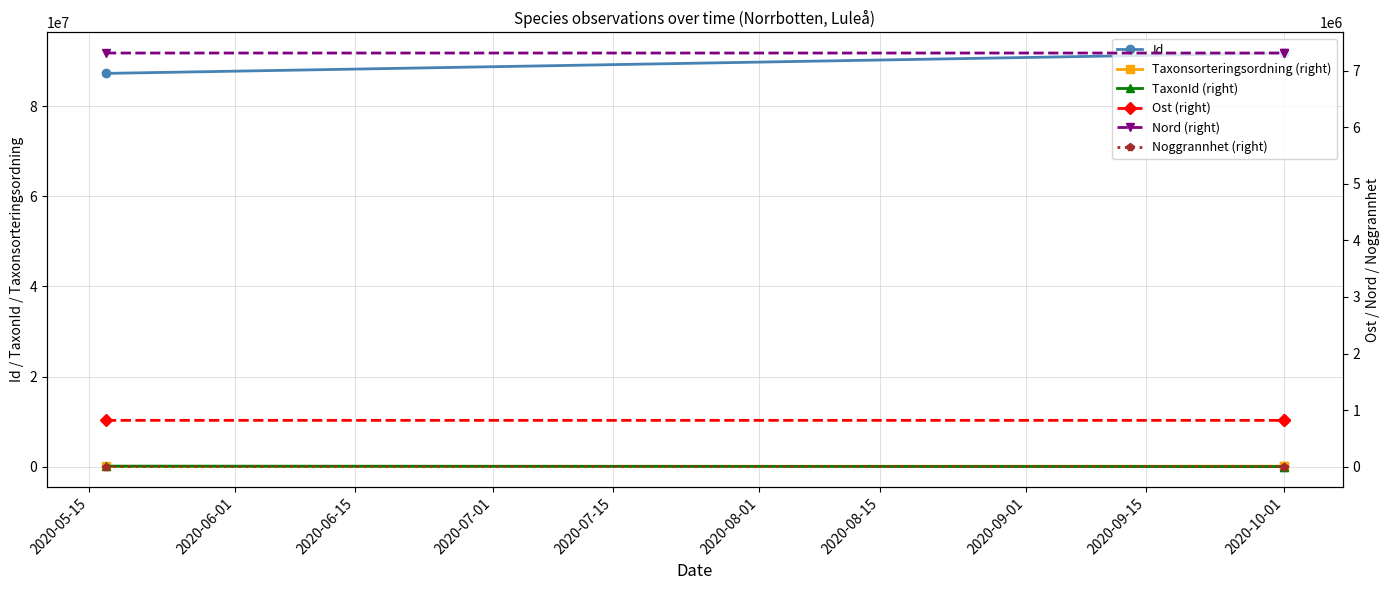

What are all the series names shown in the legend?

Id, Taxonsorteringsordning (right), TaxonId (right), Ost (right), Nord (right), Noggrannhet (right)